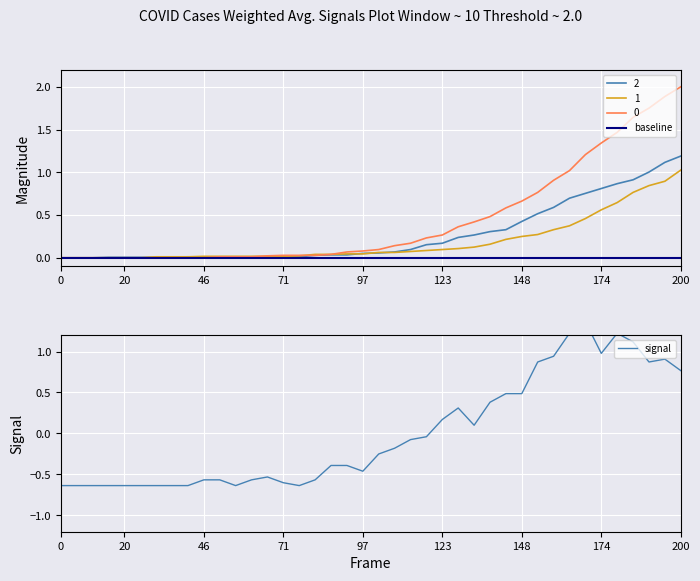

What is the maximum value for 2?

1.2